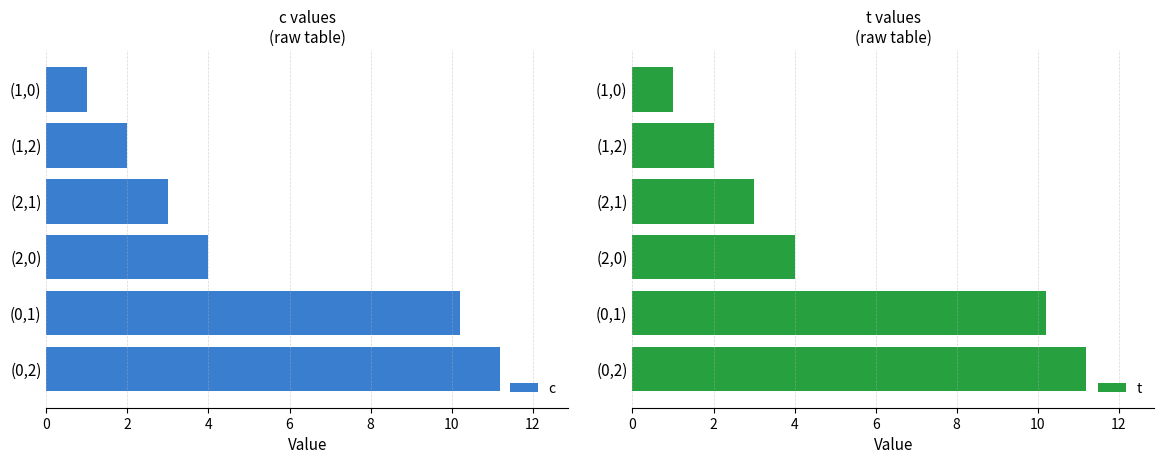

What is the difference between the c values at (1,0) and (1,2)?

1.0